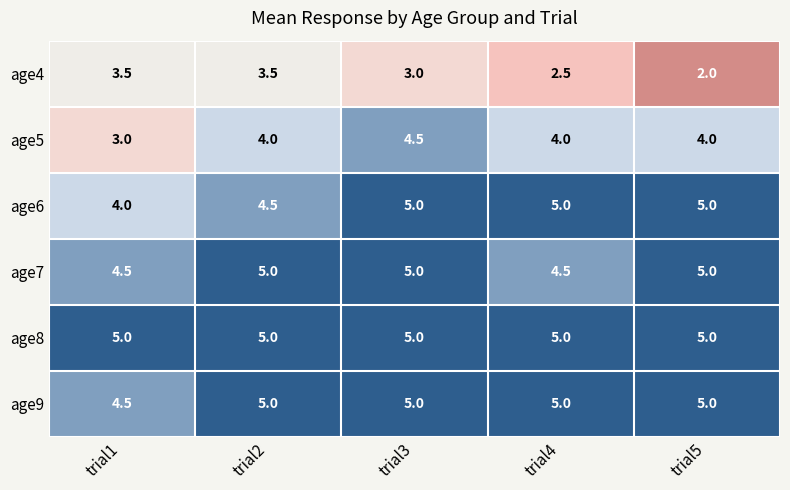

What is the sum of all age7 values?

24.0